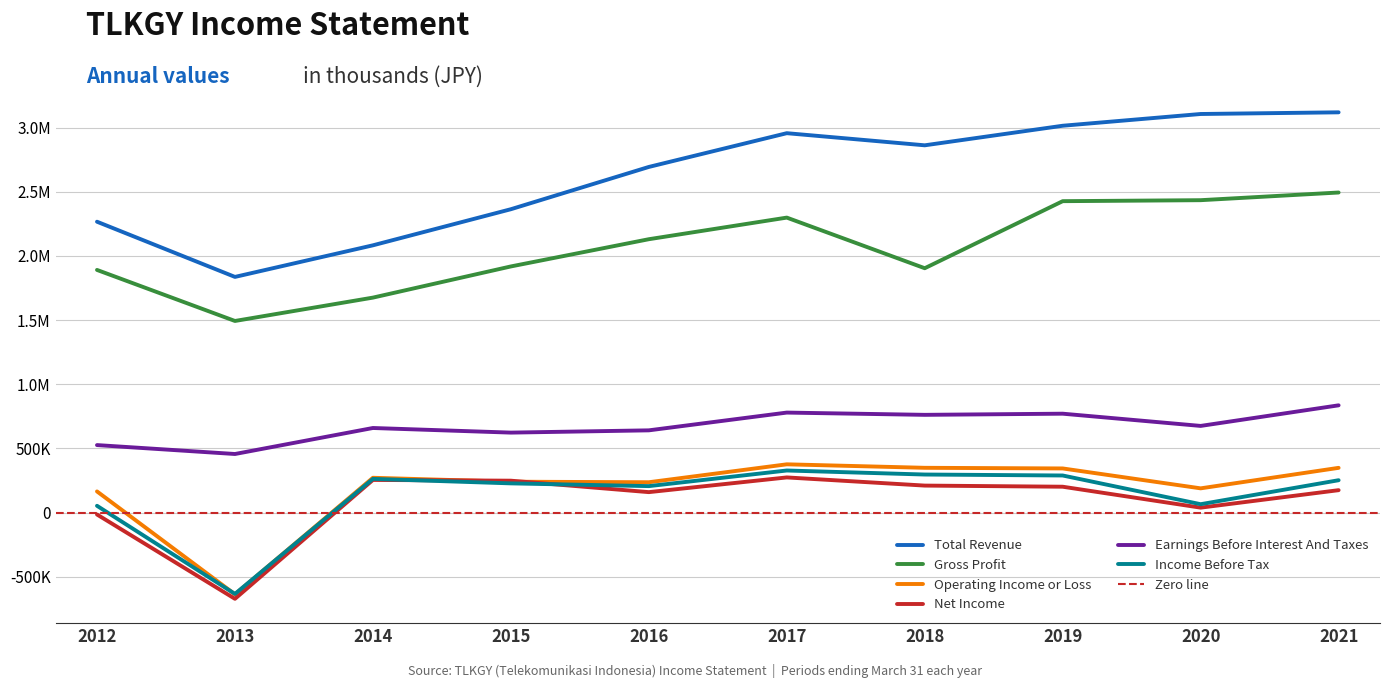

At which label does Gross Profit first exceed 2130800?

2017